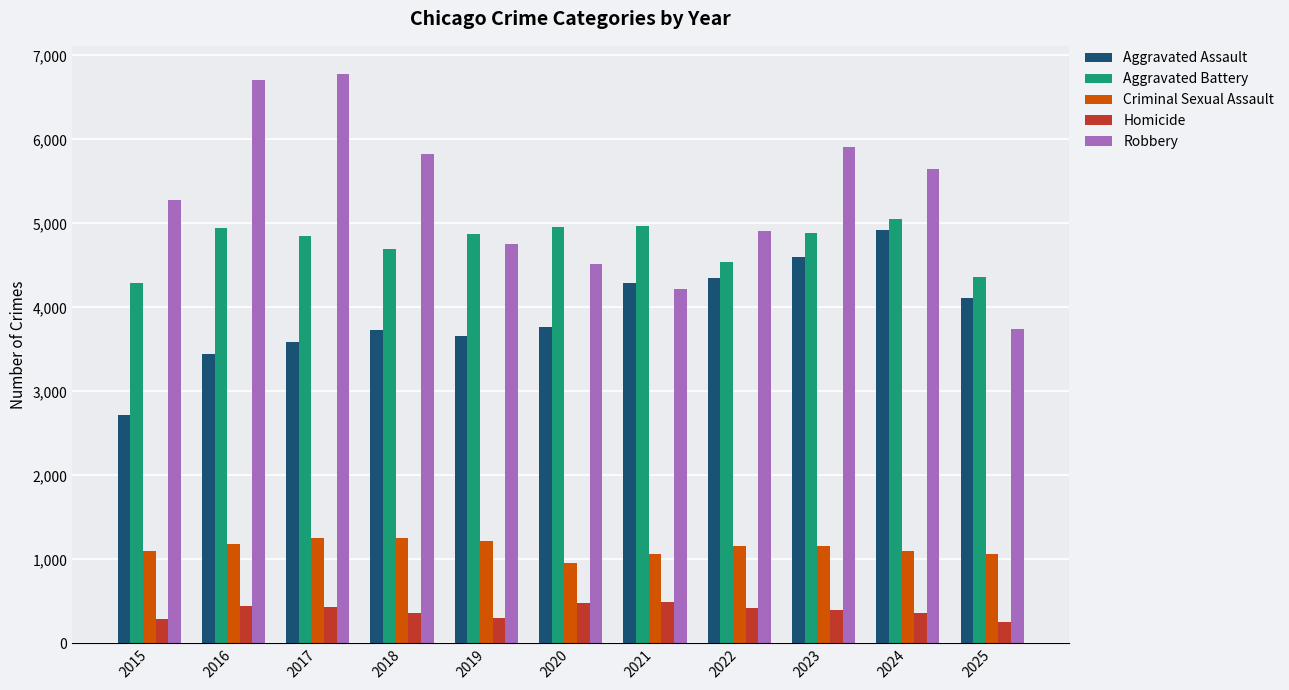

How many groups of bars are there?

11